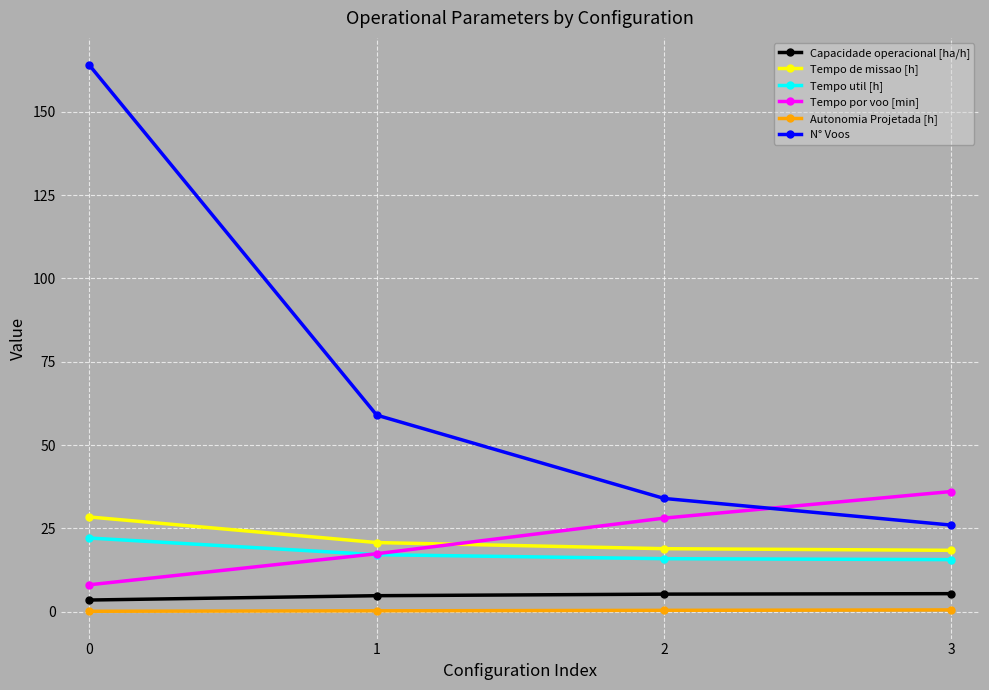

True or false: Autonomia Projetada [h] has more than 1 points higher than both neighbors.

False